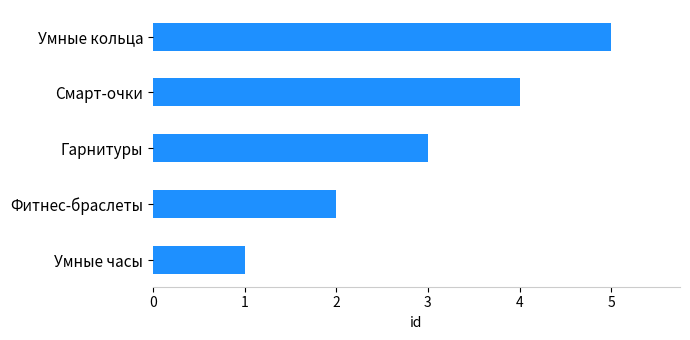

At which category does the chart reach its peak across all series?

Умные кольца